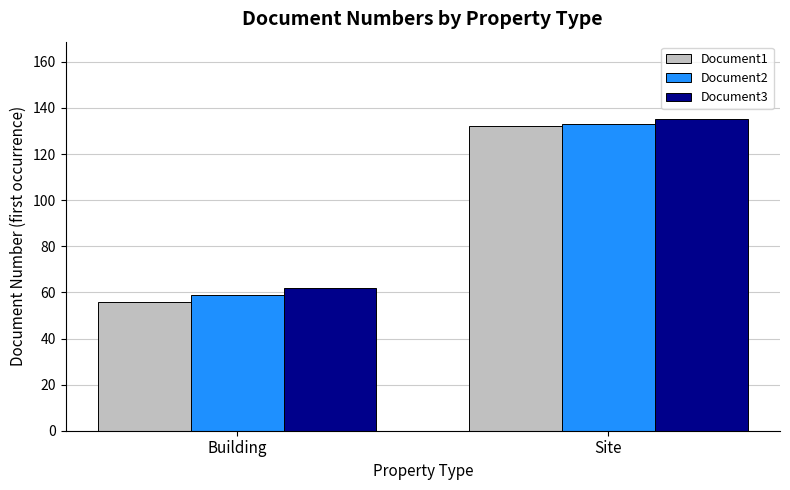

At how many categories does at least one series exceed 76?

1